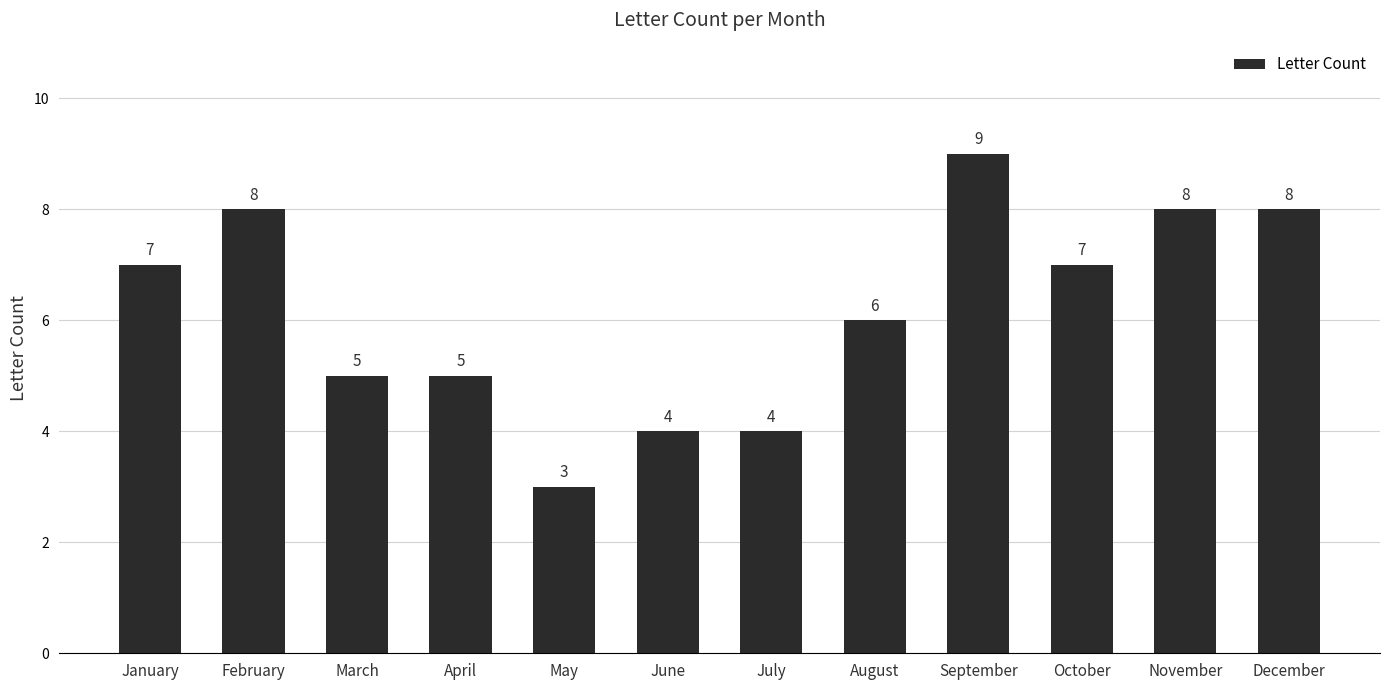

How many bars are there in total?

12